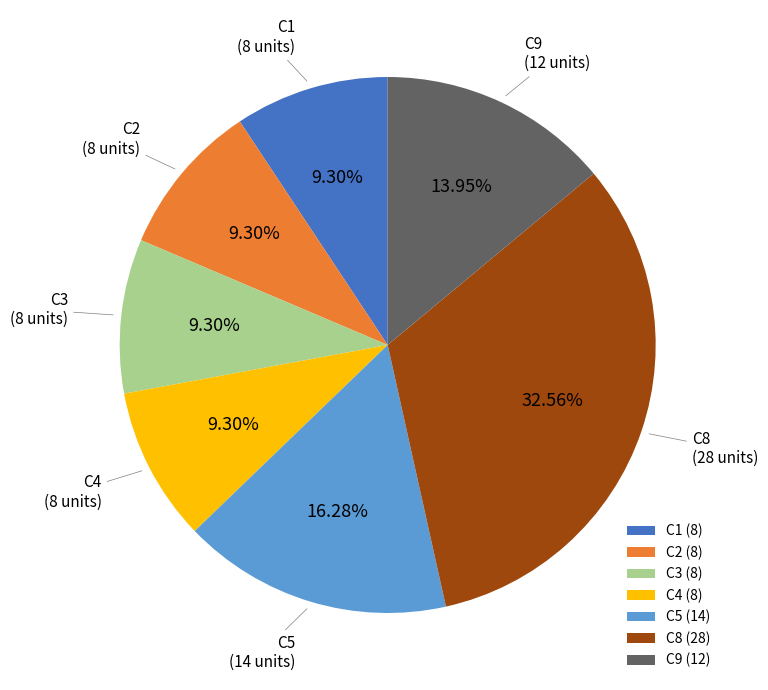

Combined, do C9 (12) and C5 (14) account for over 50%?

No